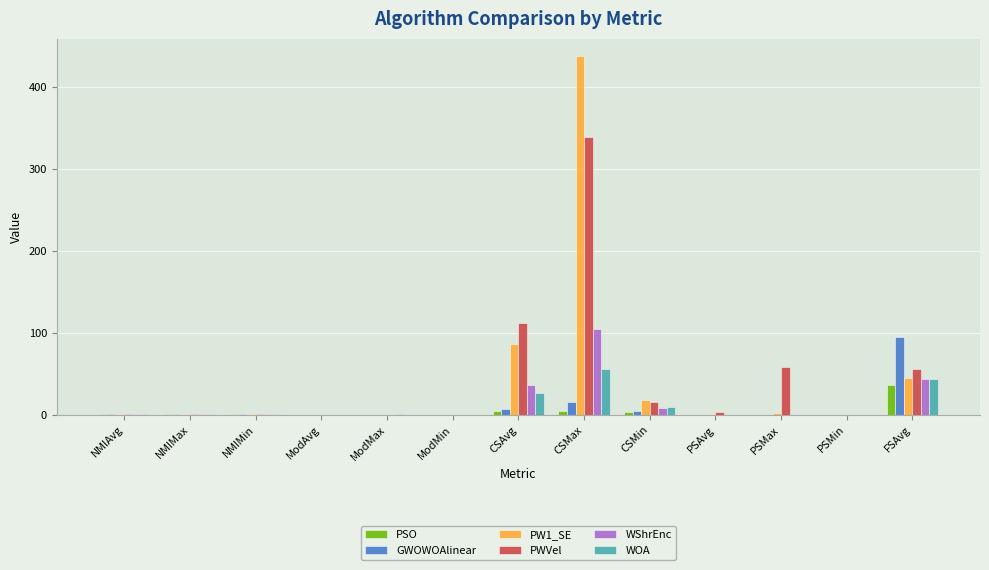

At which category is the sum across all series the highest?

CSMax